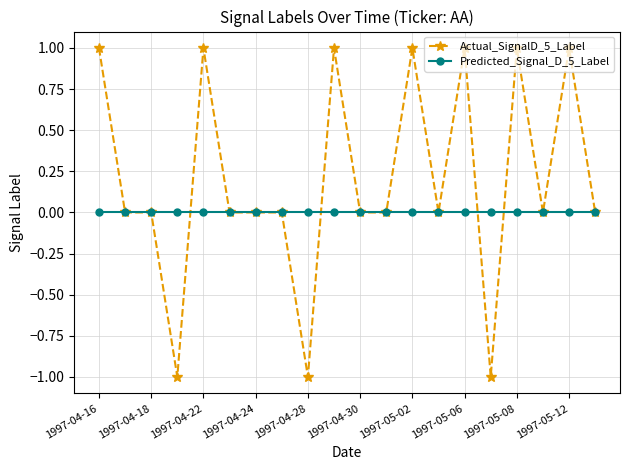

What are all the series names shown in the legend?

Actual_SignalD_5_Label, Predicted_Signal_D_5_Label